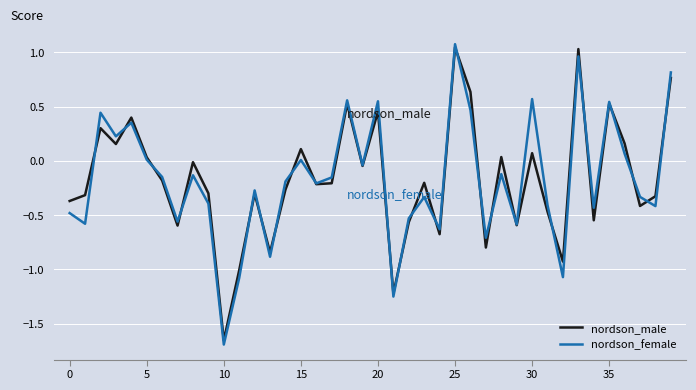

The value of nordson_male at 20 is 0.3. True or false?

False